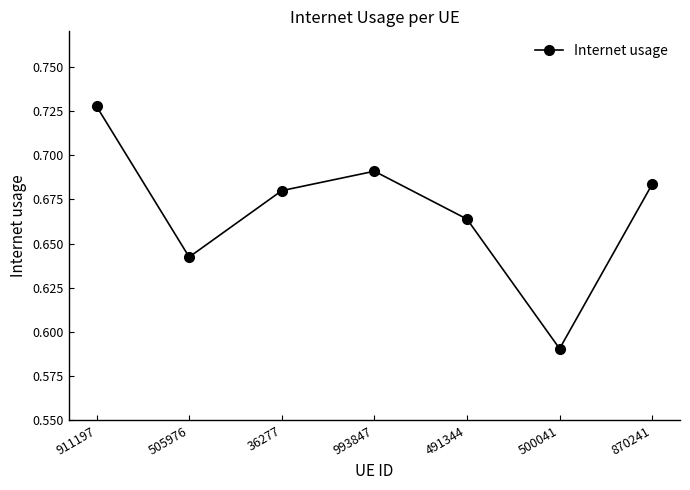

What is the sum of the values at 36277 and 491344?

1.3